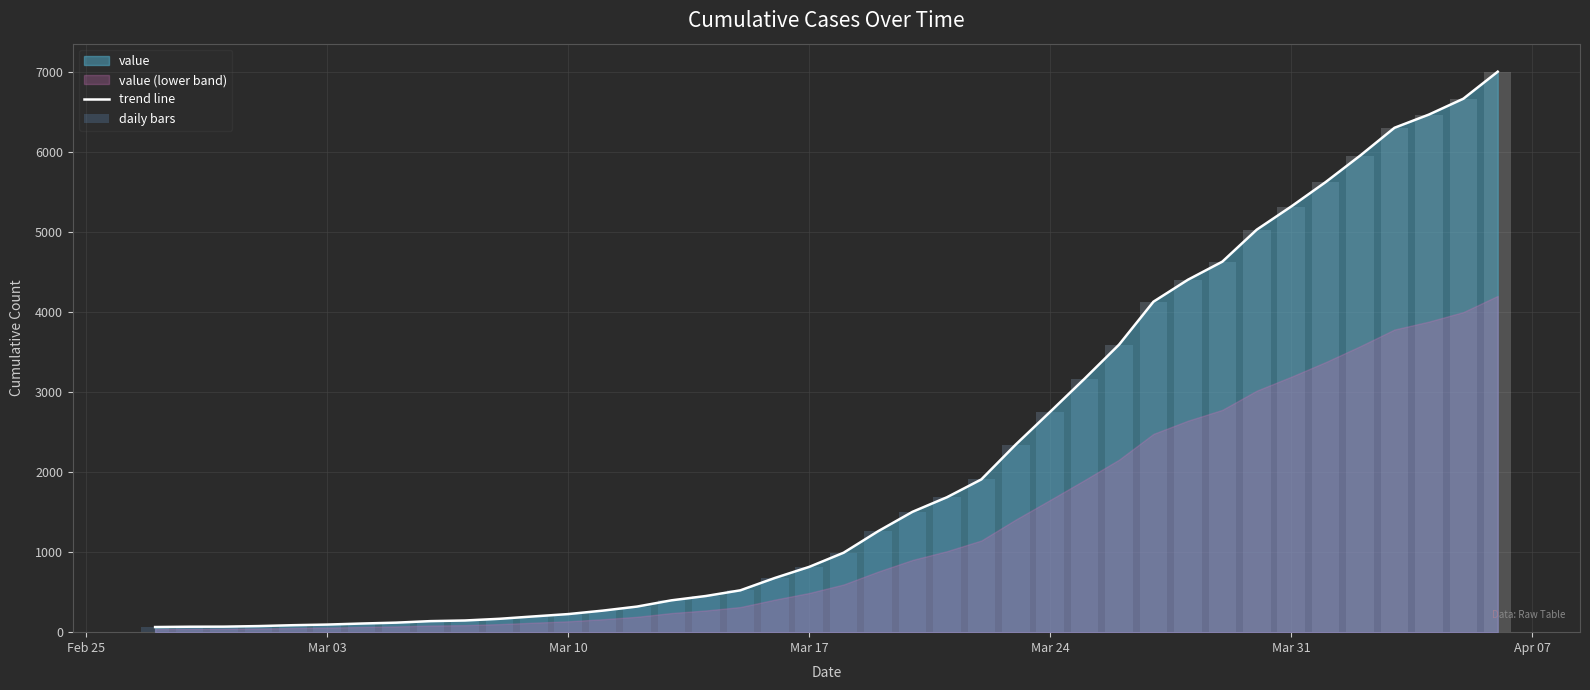

What is the value of the trend line bar at the 15th from the left?

320